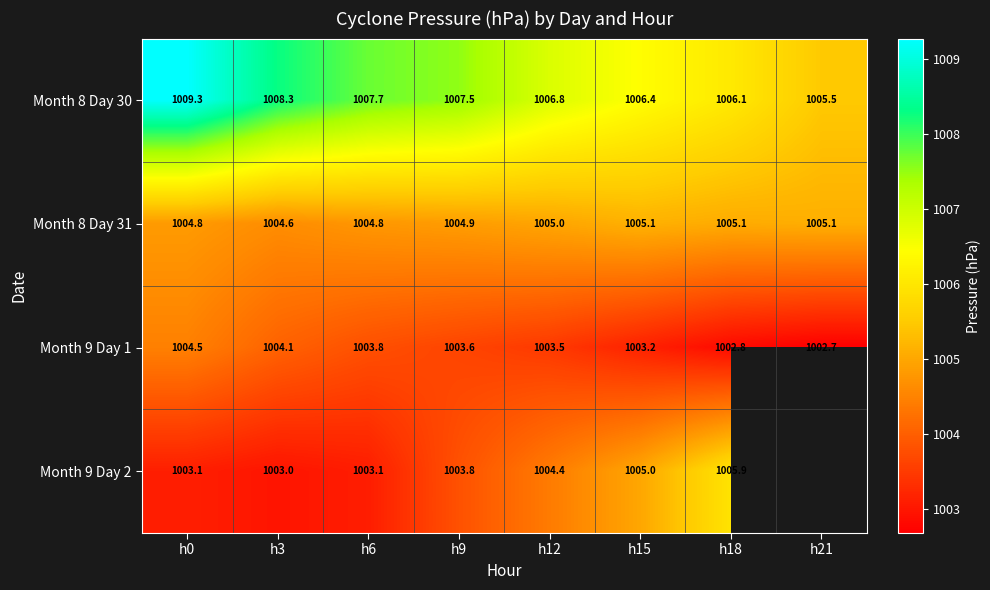

Count the number of data series in this chart.

4